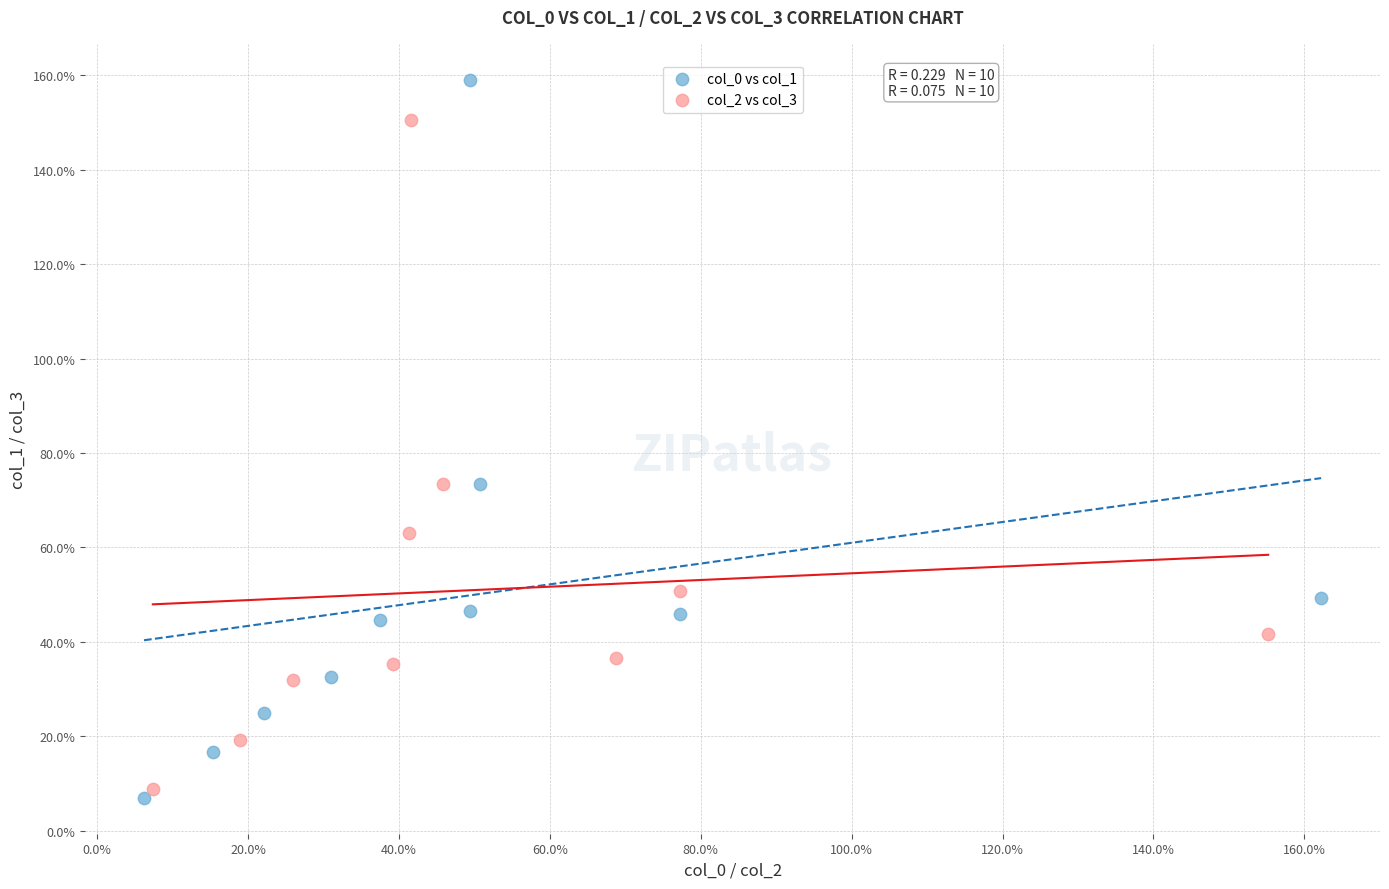

Which series has the largest Y range (max minus min)?

col_0 vs col_1